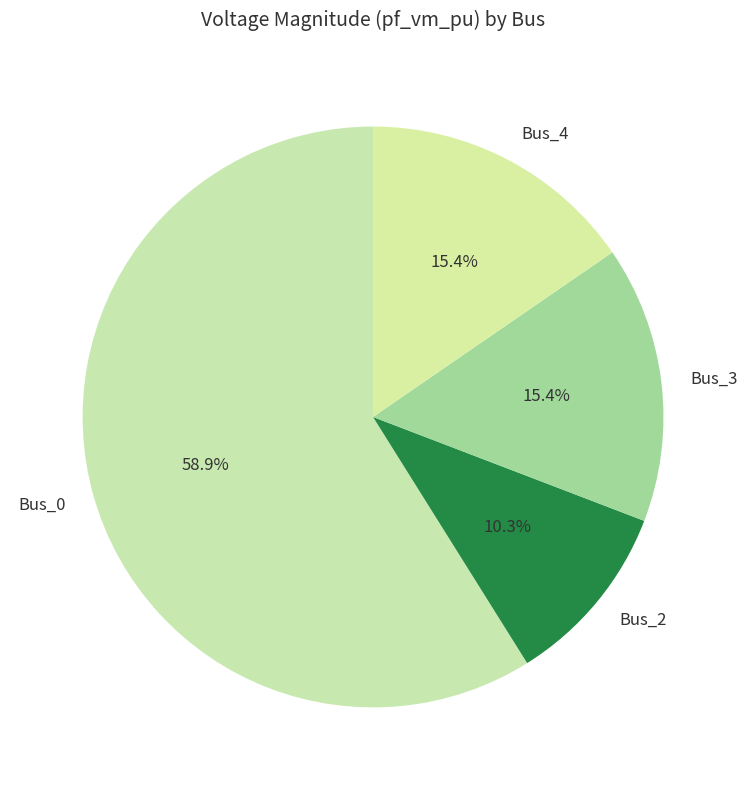

Which slice is the smallest?

Bus_2